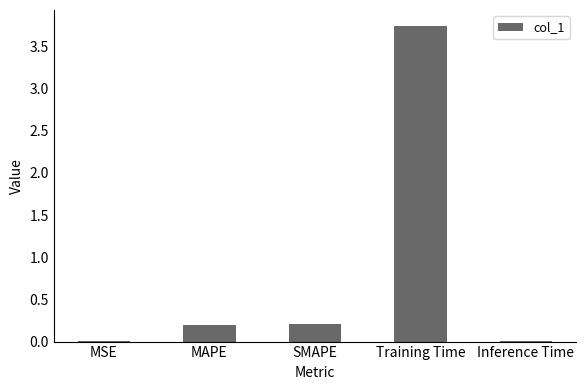

What is the sum of all values?

4.2